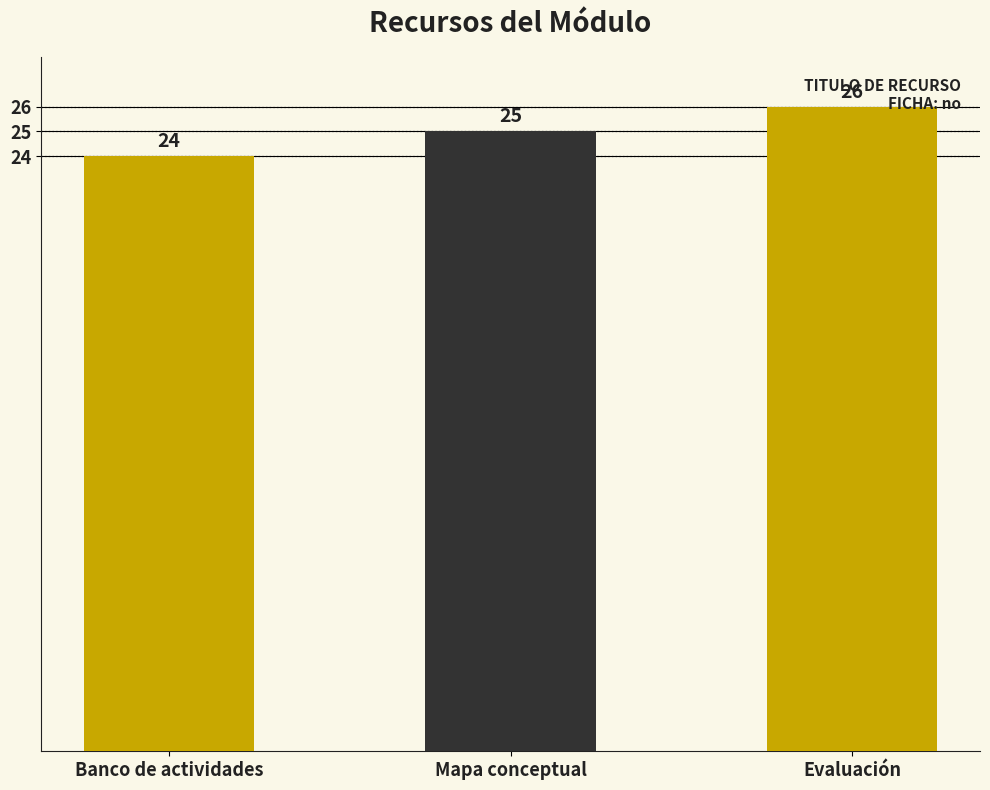

List the labels in order of value, largest first.

Evaluación, Mapa conceptual, Banco de actividades